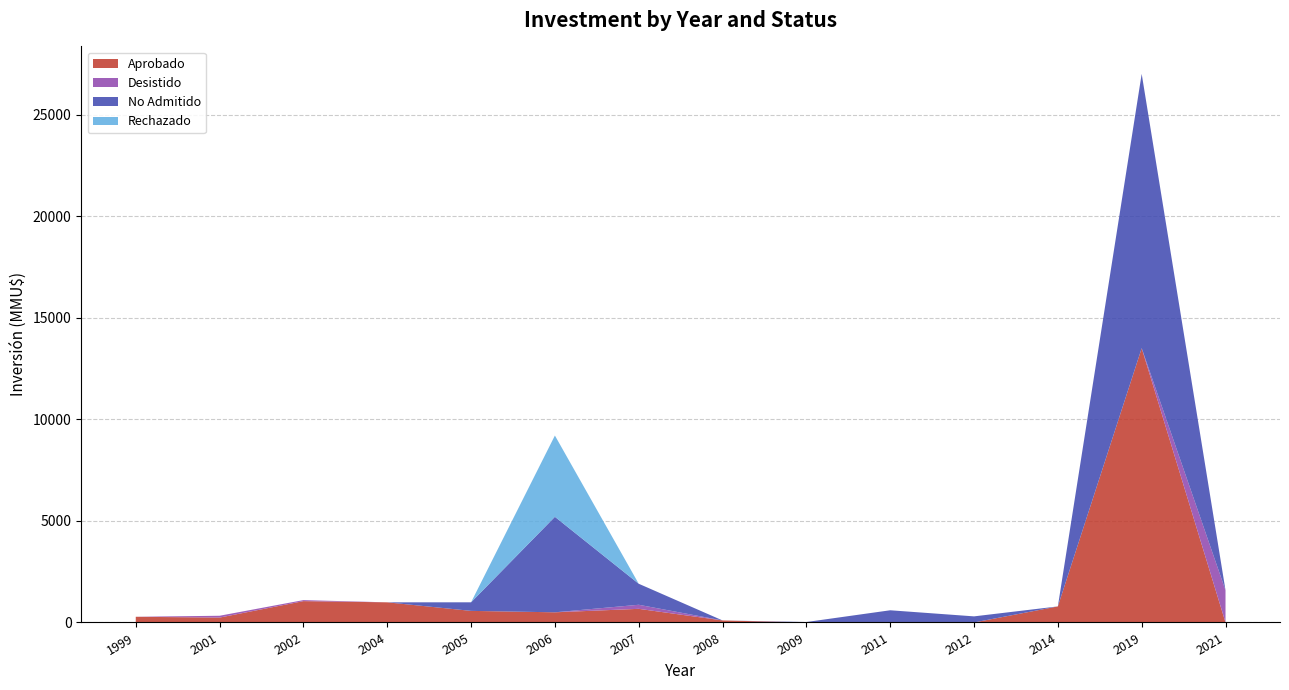

Reading left to right, list all the values displayed in this chart.

Aprobado: 1999=280	2001=240	2002=1050	2004=991	2005=570	2006=500	2007=671	2008=100	2009=0	2011=0	2012=0	2014=790	2019=13500	2021=0
Desistido: 1999=0	2001=90	2002=50	2004=0	2005=0	2006=0	2007=200	2008=0	2009=0	2011=0	2012=0	2014=0	2019=0	2021=1582
No Admitido: 1999=0	2001=0	2002=0	2004=0	2005=422	2006=4700	2007=1034	2008=0	2009=22	2011=600	2012=300	2014=0	2019=13500	2021=0
Rechazado: 1999=0	2001=0	2002=0	2004=0	2005=0	2006=4000	2007=0	2008=0	2009=0	2011=0	2012=0	2014=0	2019=0	2021=0